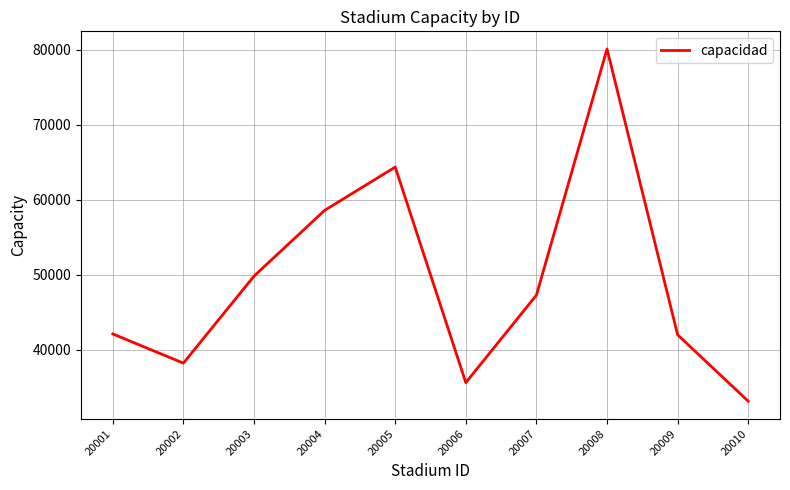

Is it true that the value at 20003 is 49822?

True